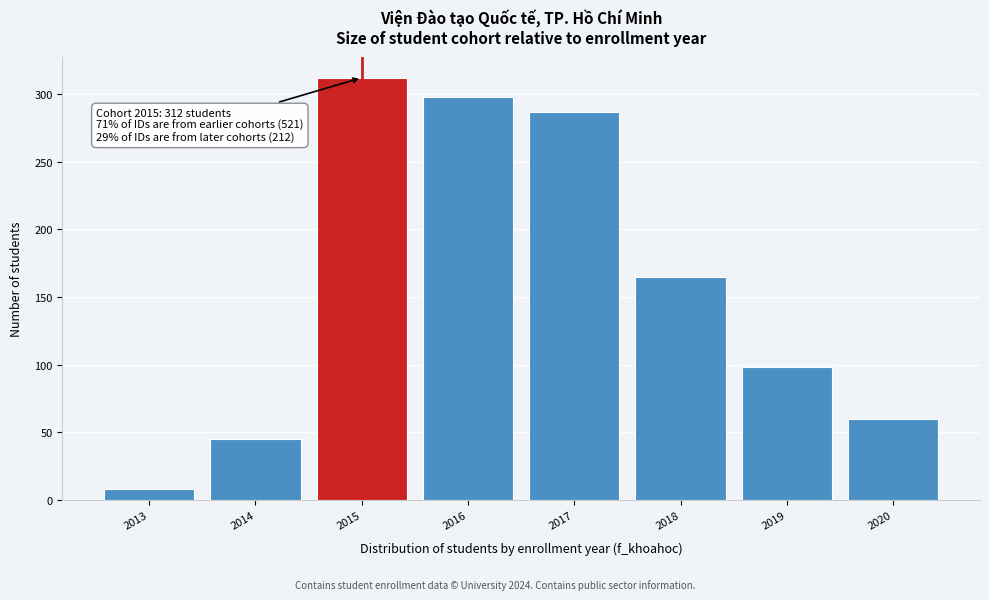

Reading left to right, what are all the values shown in this chart?

2013=8	2014=45	2015=312	2016=298	2017=287	2018=165	2019=98	2020=60